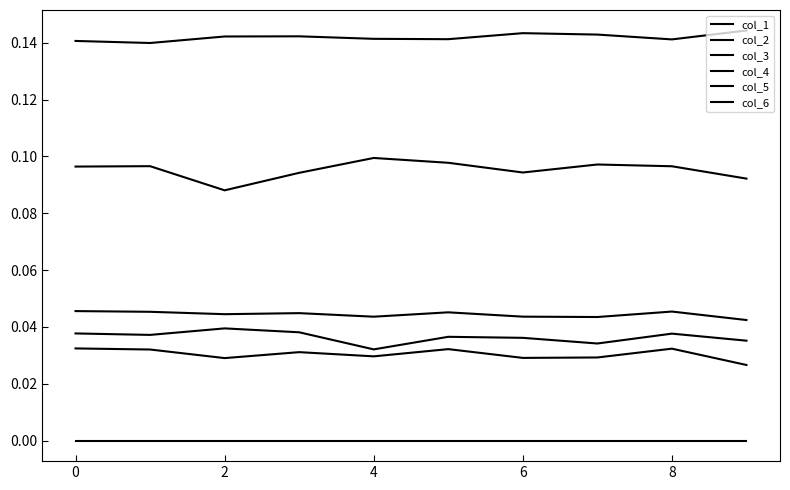

True or false: col_4 and col_2 cross at least once.

False